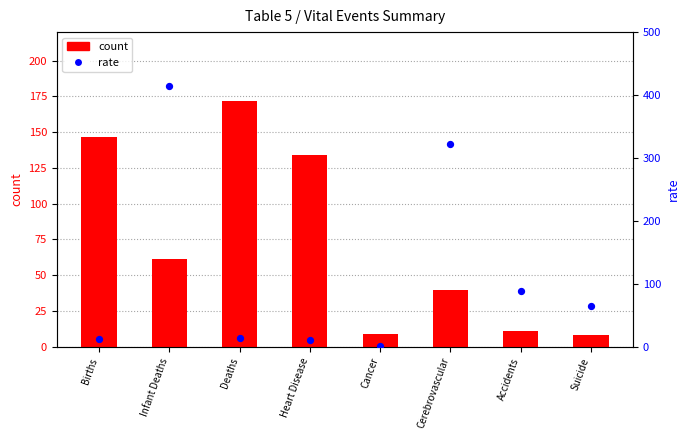

Which series has the largest total across all categories?

rate